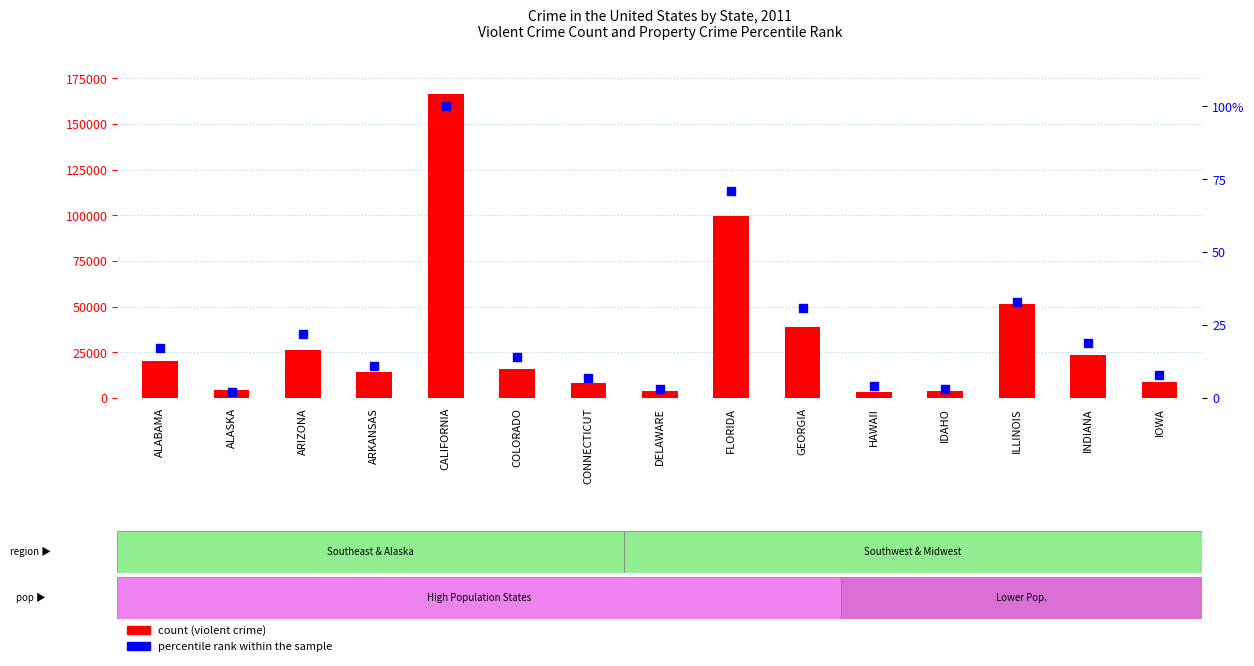

What is the total value across all series at DELAWARE?

3865